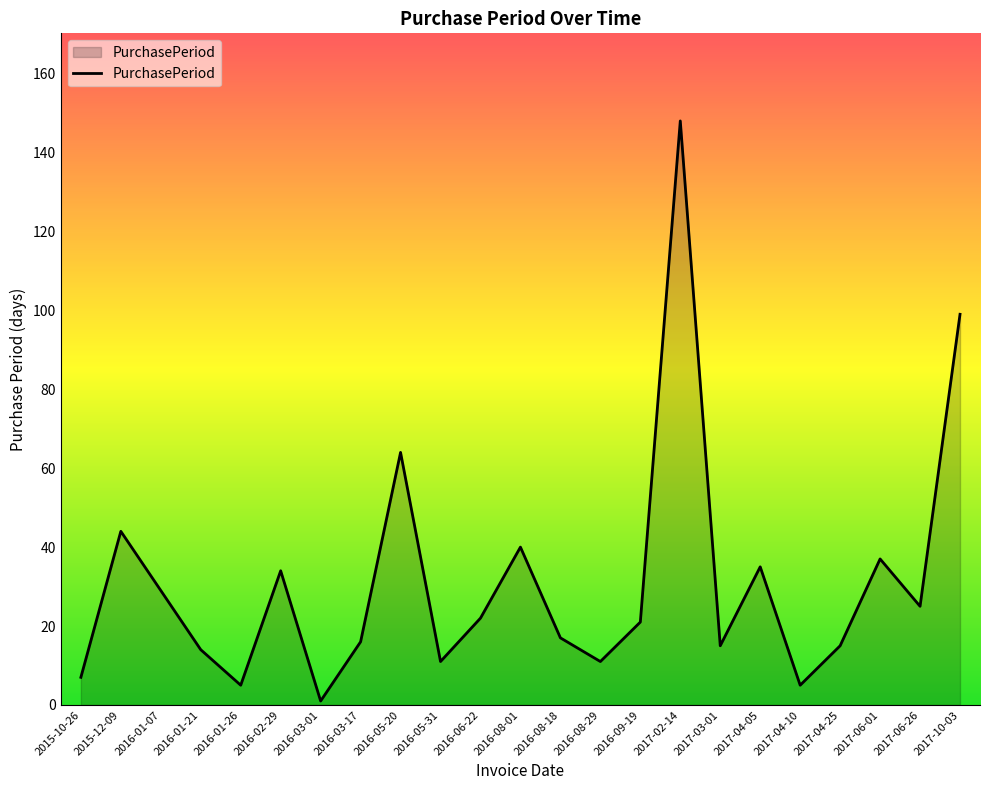

What position from the right is 2017-04-25?

4